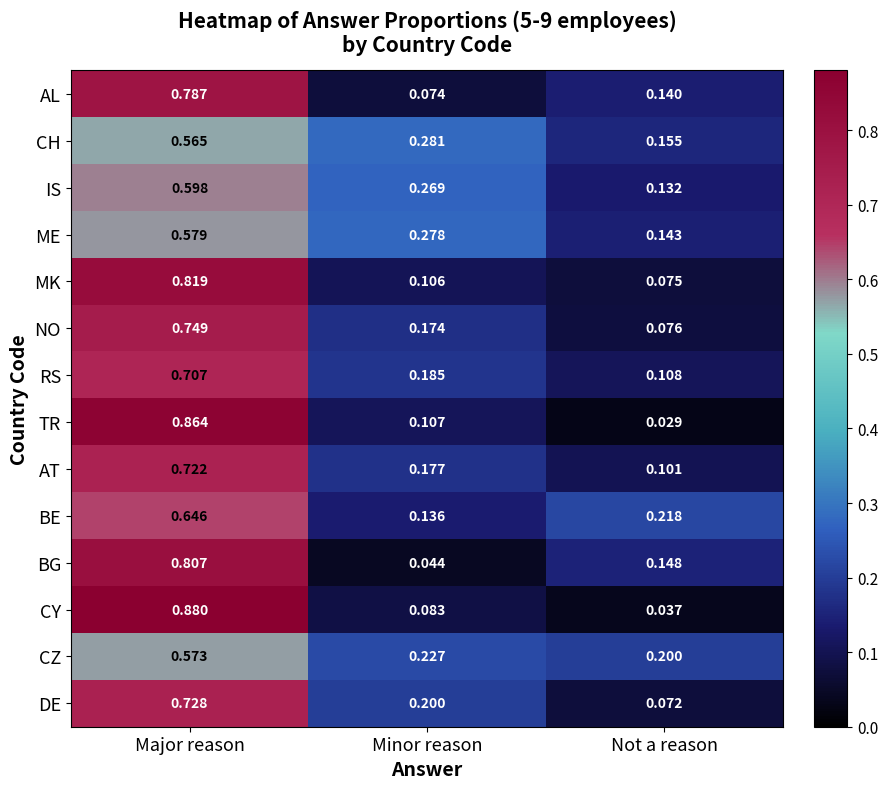

Which label corresponds to the largest value in the chart?

Major reason